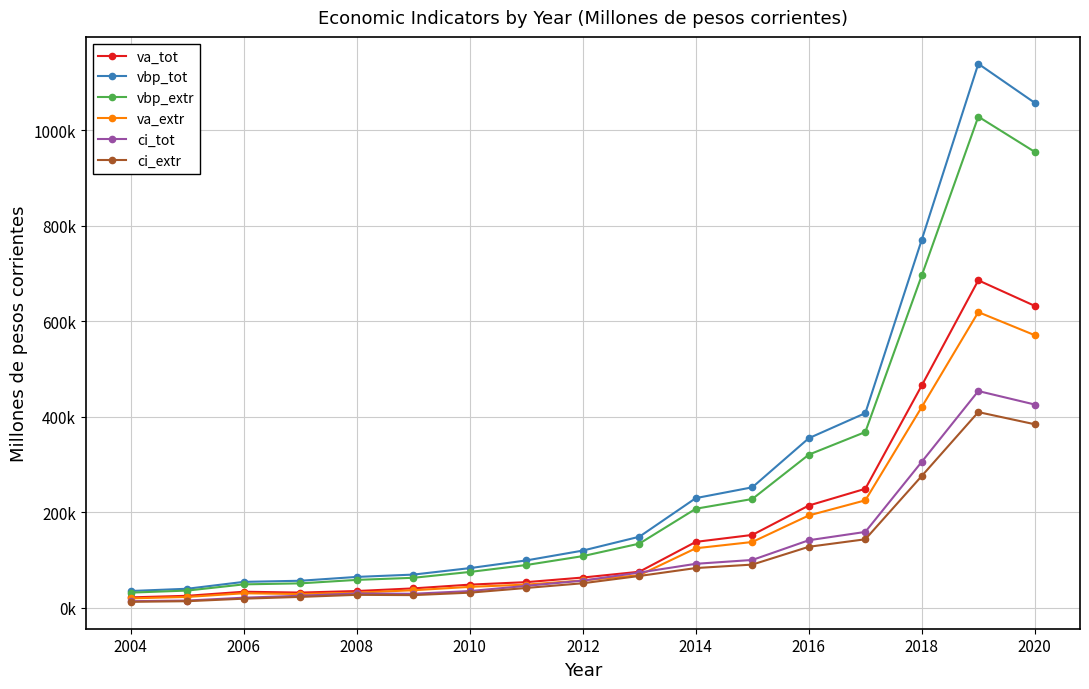

Is this an area chart (filled region under the line)?

No